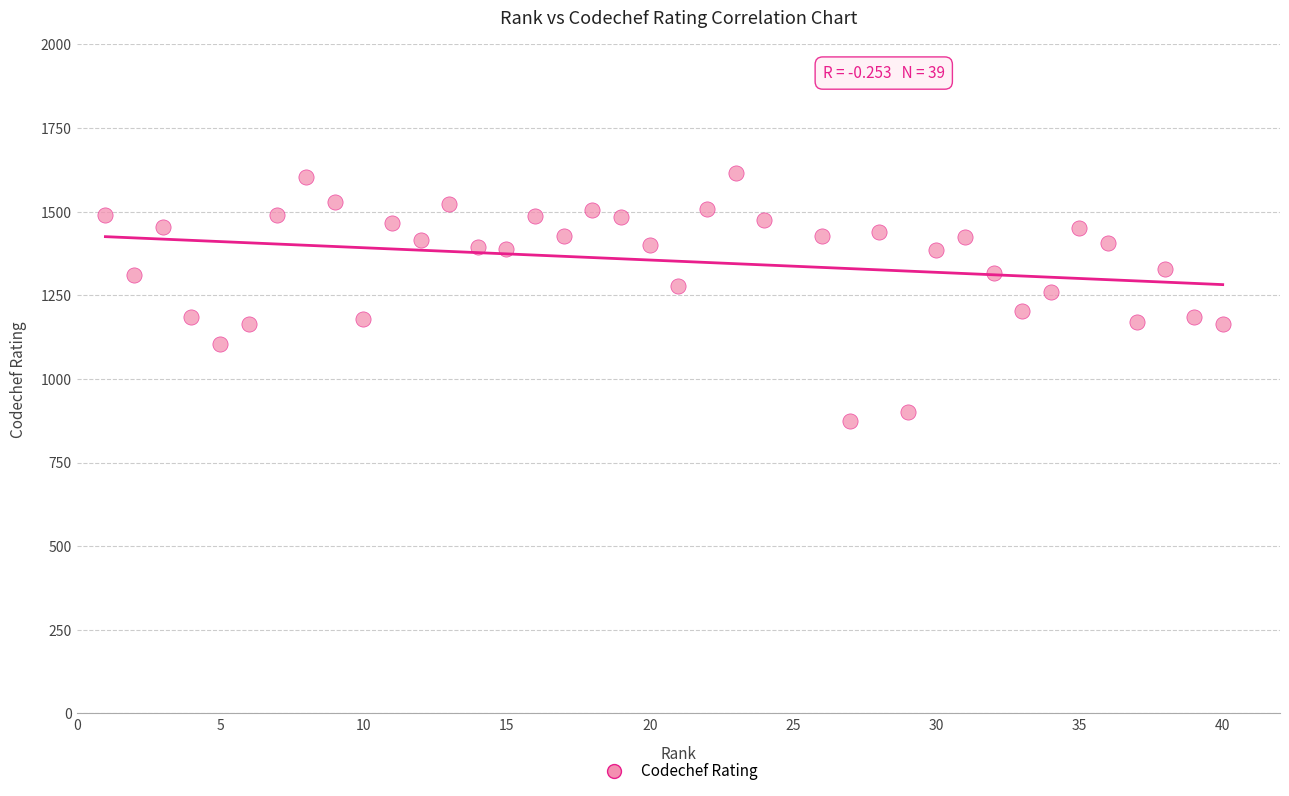

What is the range of Y values (max minus min)?

743